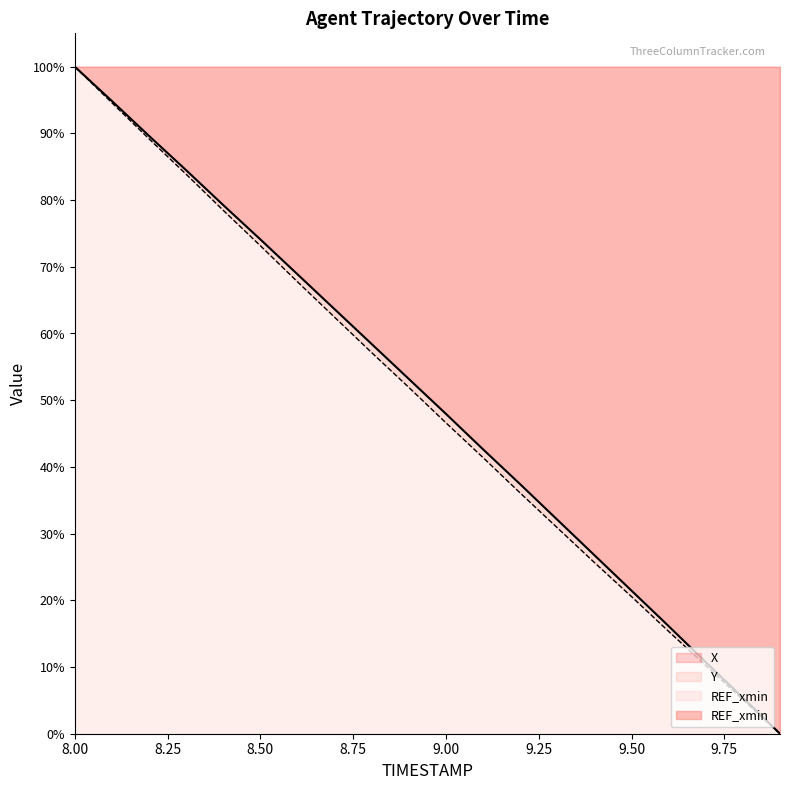

Reading left to right, extract all data points from this chart.

X: 8.0=1.0	8.1=0.9	8.2=0.9	8.3=0.8	8.4=0.8	8.5=0.7	8.6=0.7	8.7=0.6	8.8=0.6	8.9=0.5	9.0=0.5	9.1=0.4	9.2=0.4	9.3=0.3	9.4=0.3	9.5=0.2	9.6=0.2	9.7=0.1	9.8=0.1	9.9=0.0
Y: 8.0=1.0	8.1=0.9	8.2=0.9	8.3=0.8	8.4=0.8	8.5=0.7	8.6=0.7	8.7=0.6	8.8=0.6	8.9=0.5	9.0=0.5	9.1=0.4	9.2=0.4	9.3=0.3	9.4=0.3	9.5=0.2	9.6=0.2	9.7=0.1	9.8=0.1	9.9=0.0